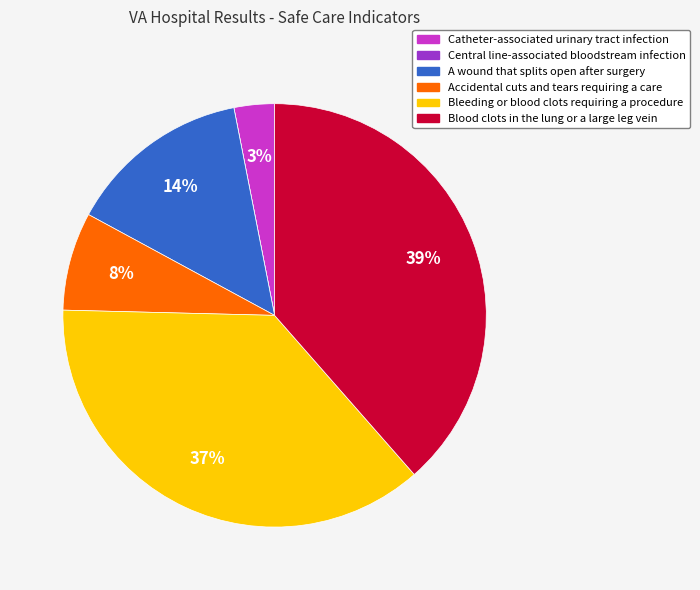

Do Bleeding or blood clots requiring a procedure and Accidental cuts and tears requiring a care together represent more than half of the pie?

No